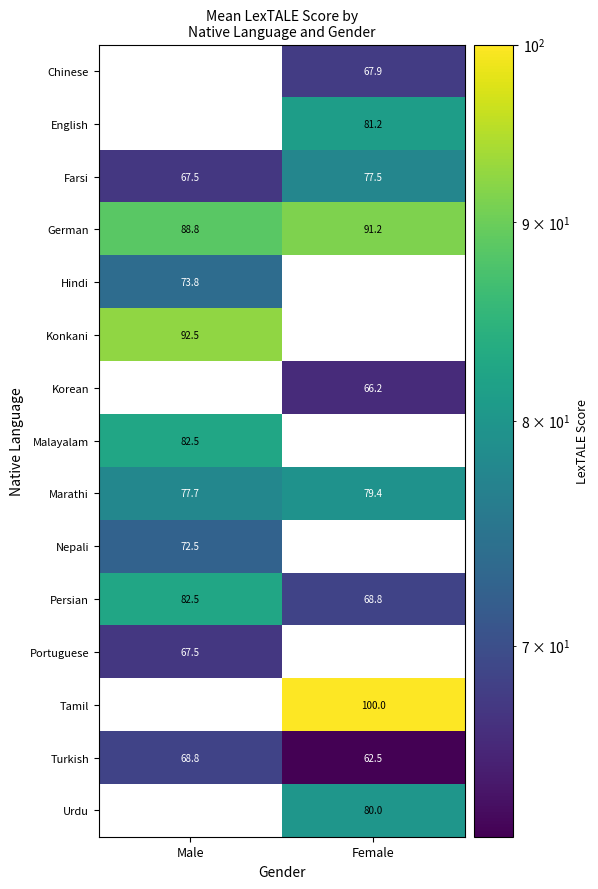

What is the difference between the highest and lowest values at Female?

37.5